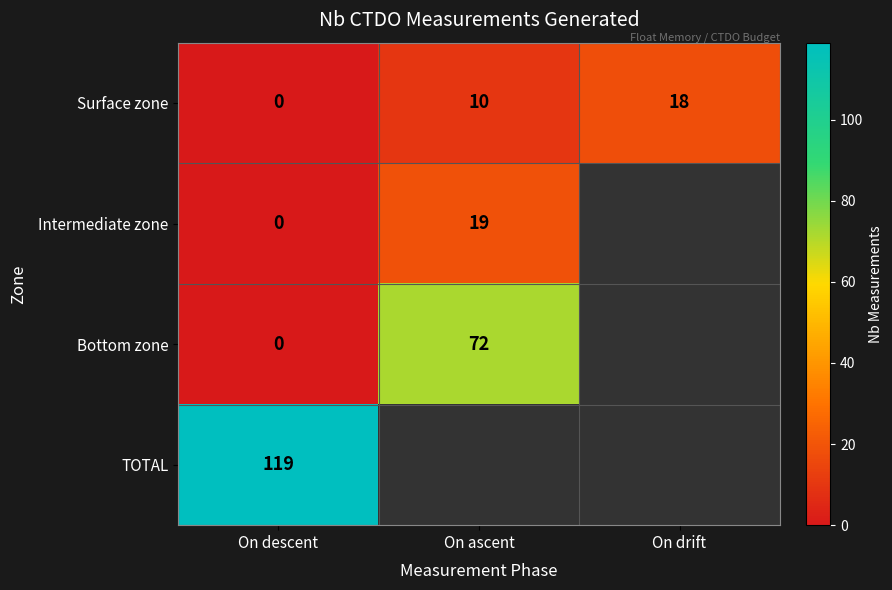

Is it true that Surface zone equals 13 at On descent?

False